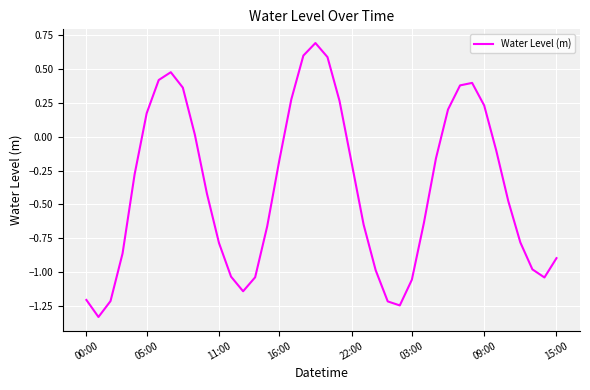

What is the greatest value displayed?

0.7